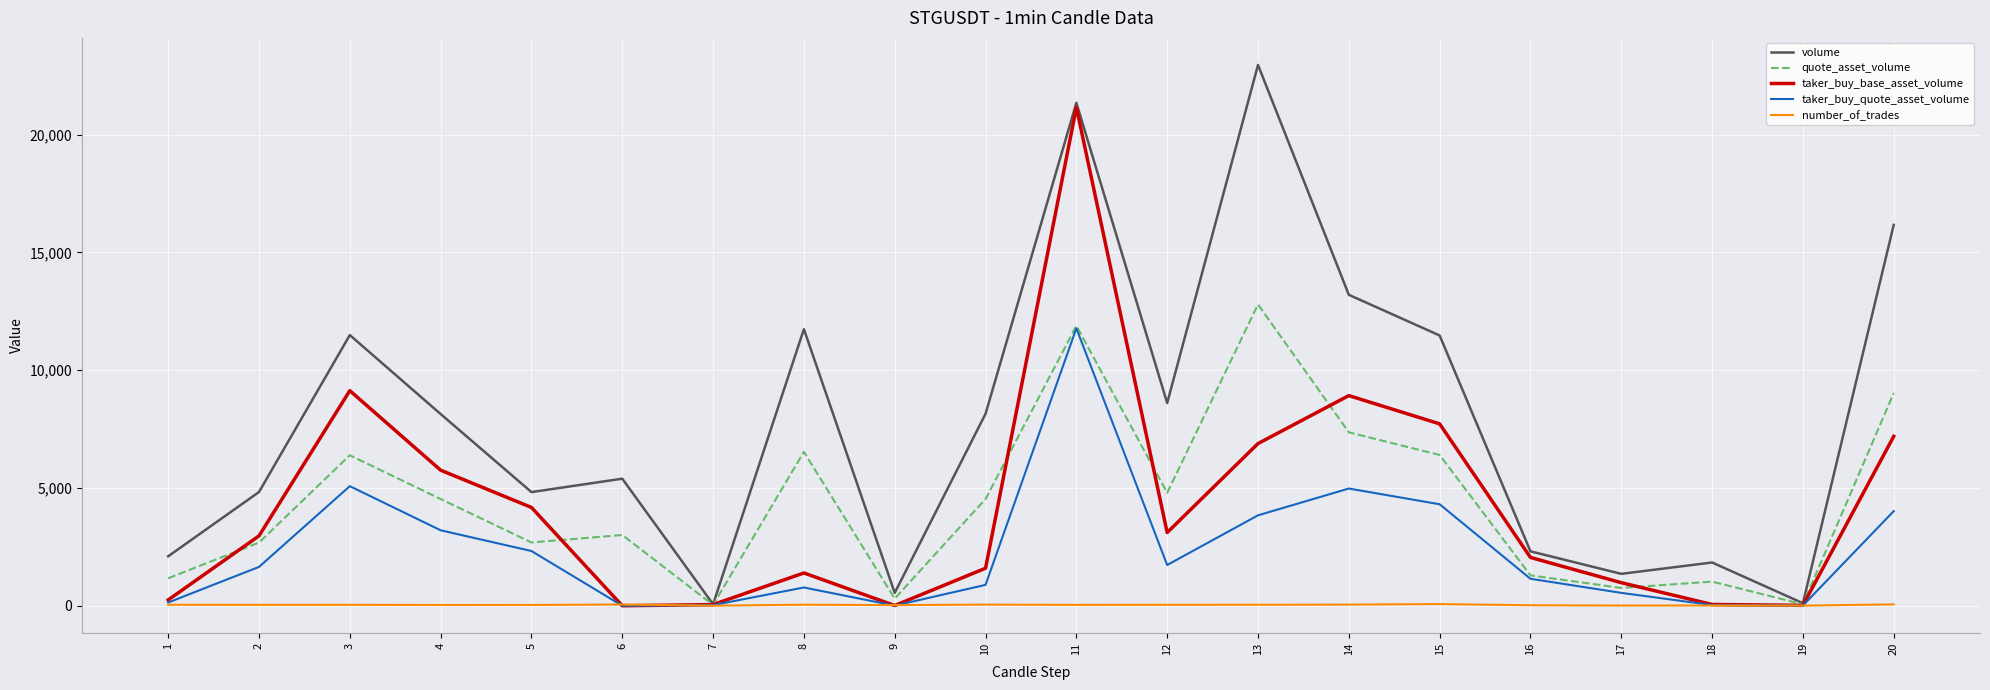

What is the spread (max minus min) of values at 11?

21310.0